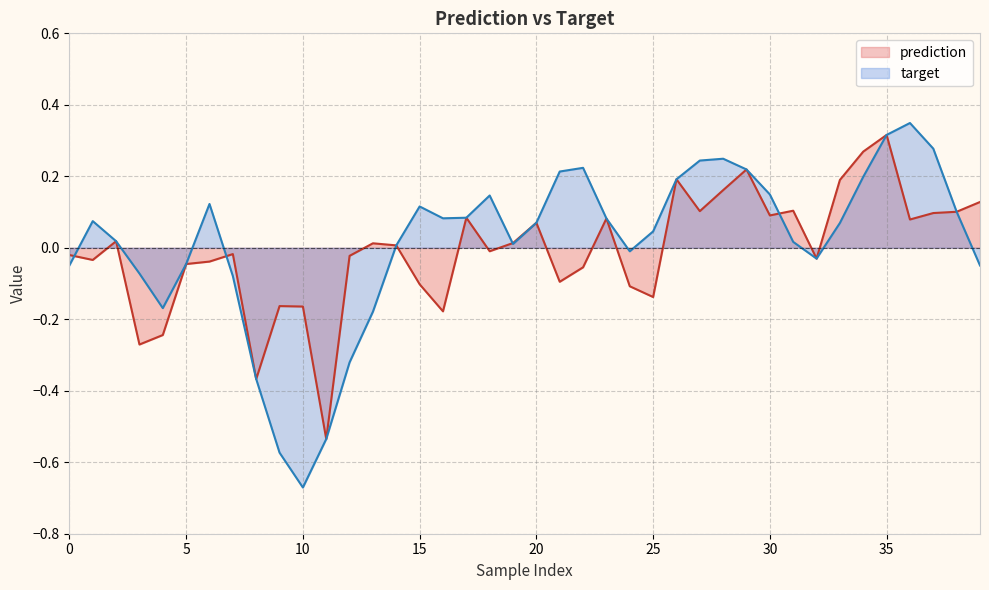

At how many categories does at least one series exceed 0?

28